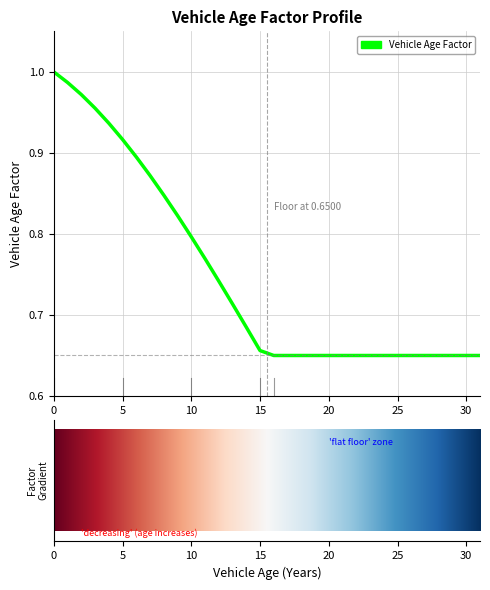

Reading right to left, list all the values displayed in this chart.

0.7	0.7	0.7	0.7	0.7	0.7	0.7	0.7	0.7	0.7	0.7	0.7	0.7	0.7	0.7	0.7	0.7	0.7	0.7	0.7	0.8	0.8	0.8	0.8	0.9	0.9	0.9	0.9	1.0	1.0	1.0	1.0